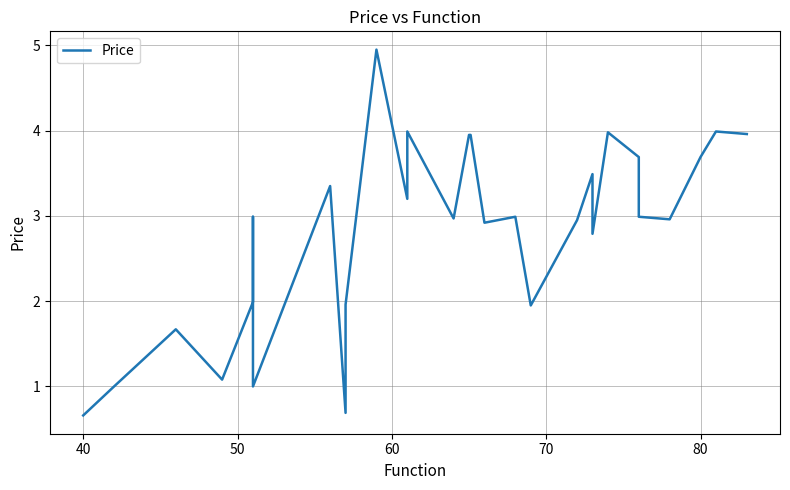

How many data points are less than 2?

9